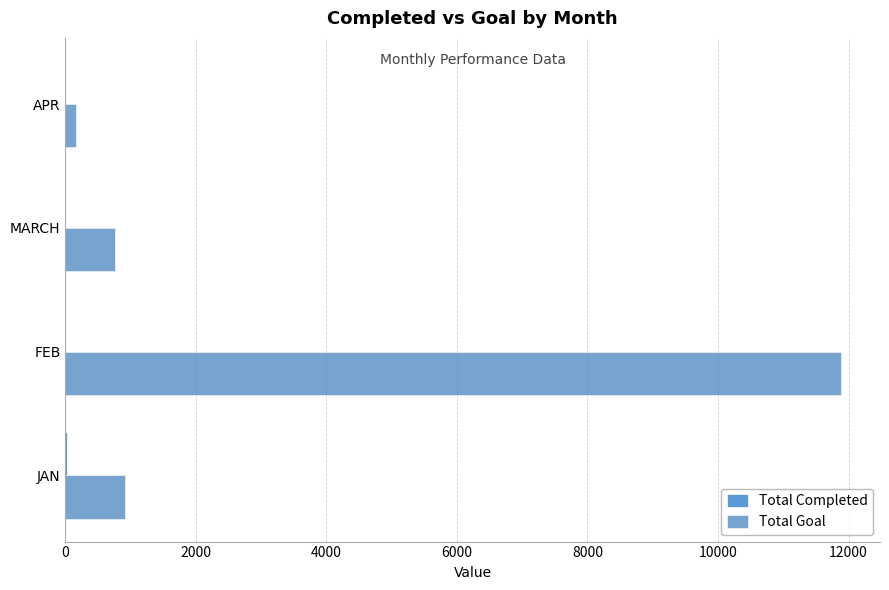

Count the Total Completed values in the range 0 to 23.

4